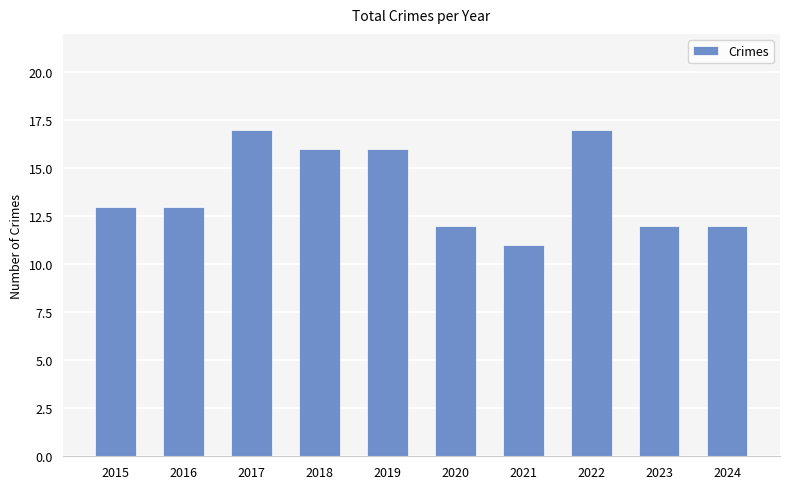

What is the ratio of the value at 2021 to the value at 2023?

0.9